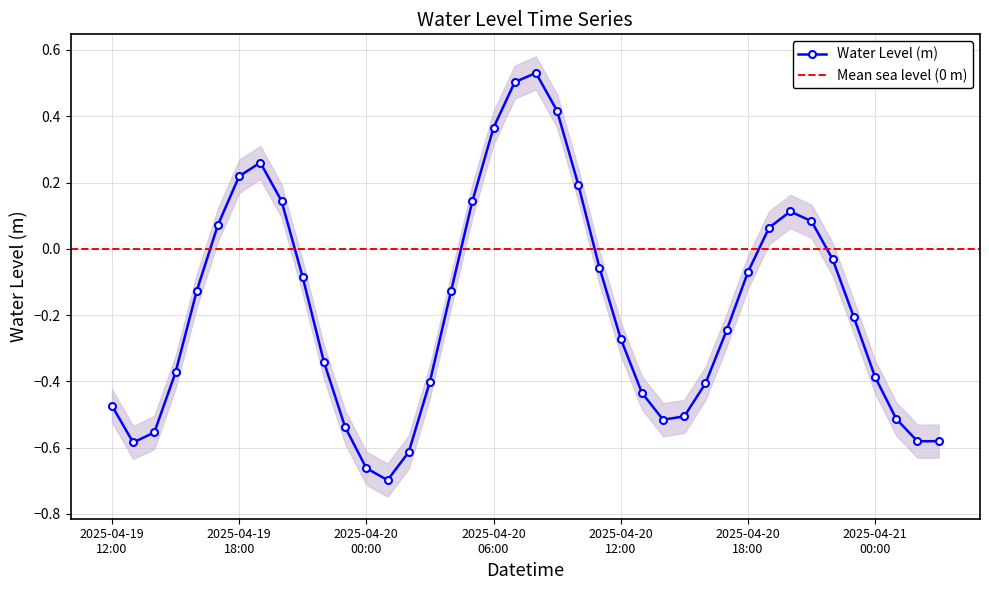

What is the difference between the second highest and minimum values?

1.2